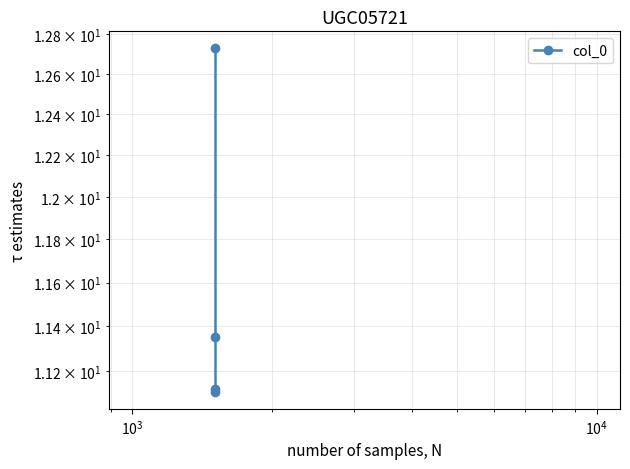

Between $\mathdefault{10^{4}}$ and $\mathdefault{10^{3}}$, which is larger?

$\mathdefault{10^{4}}$